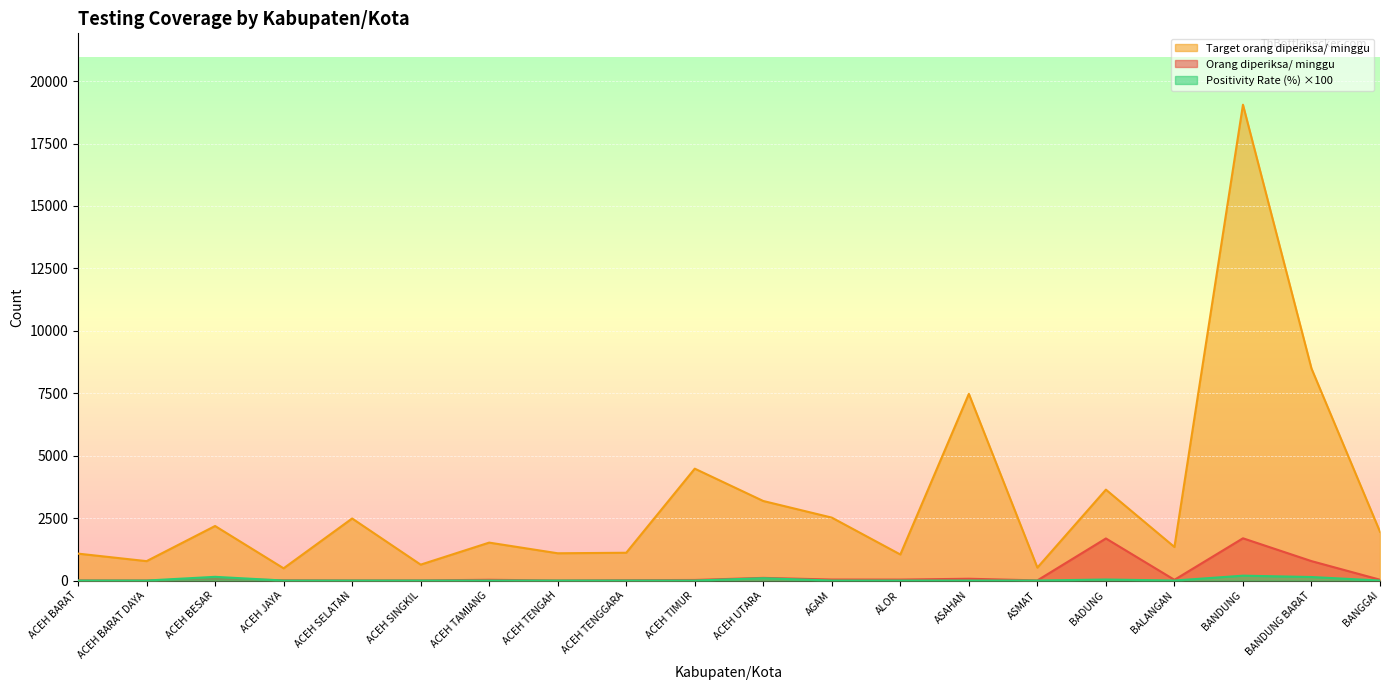

True or false: Target orang diperiksa/ minggu and Orang diperiksa/ minggu intersect in this chart.

False